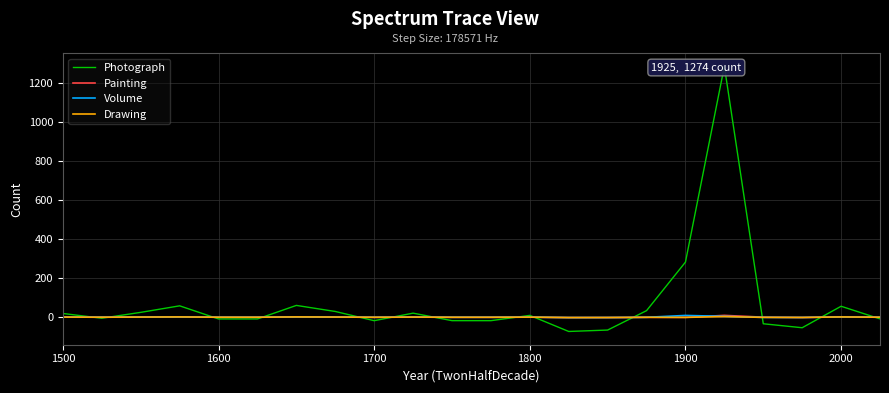

Which series has the largest total across all categories?

Photograph